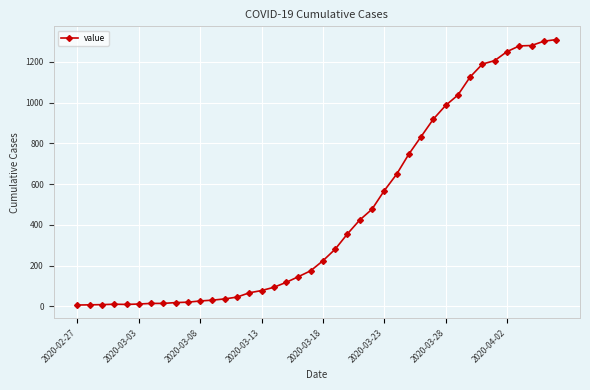

What is the maximum value shown in the chart?

1309